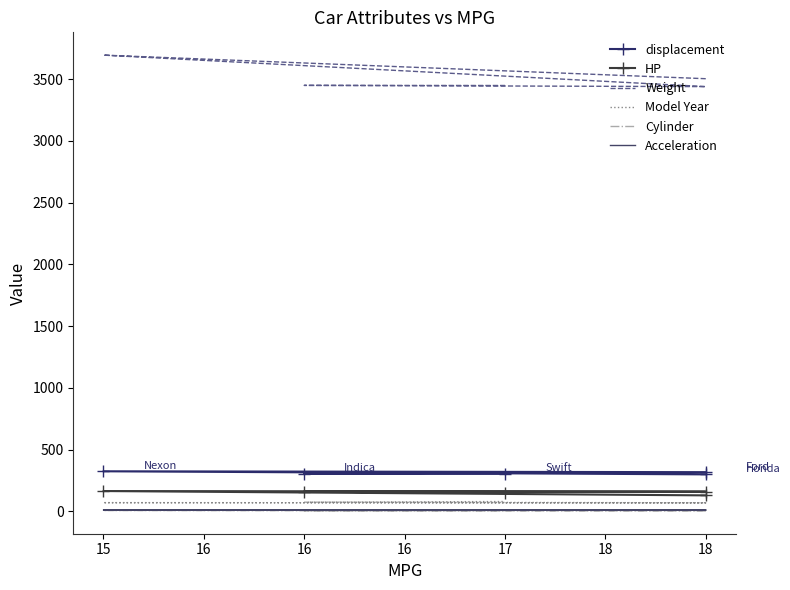

True or false: HP has more than 1 points higher than both neighbors.

False